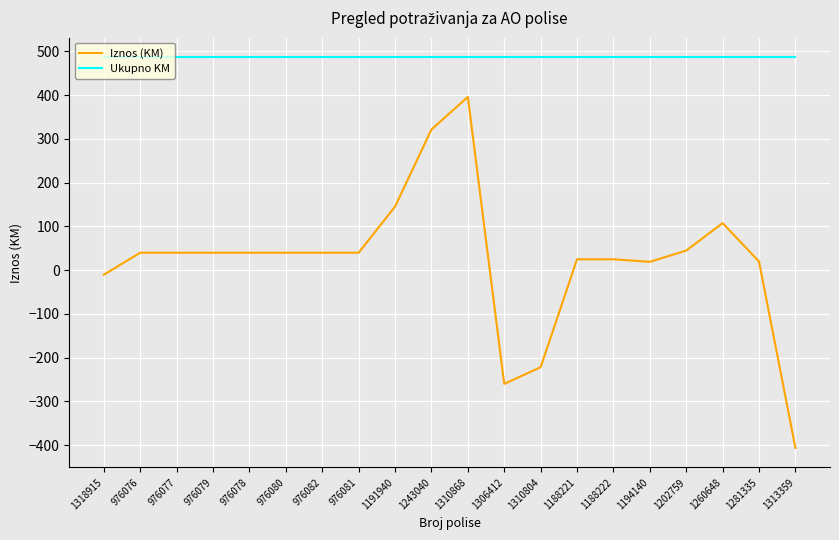

Which series has the largest total across all categories?

Ukupno KM